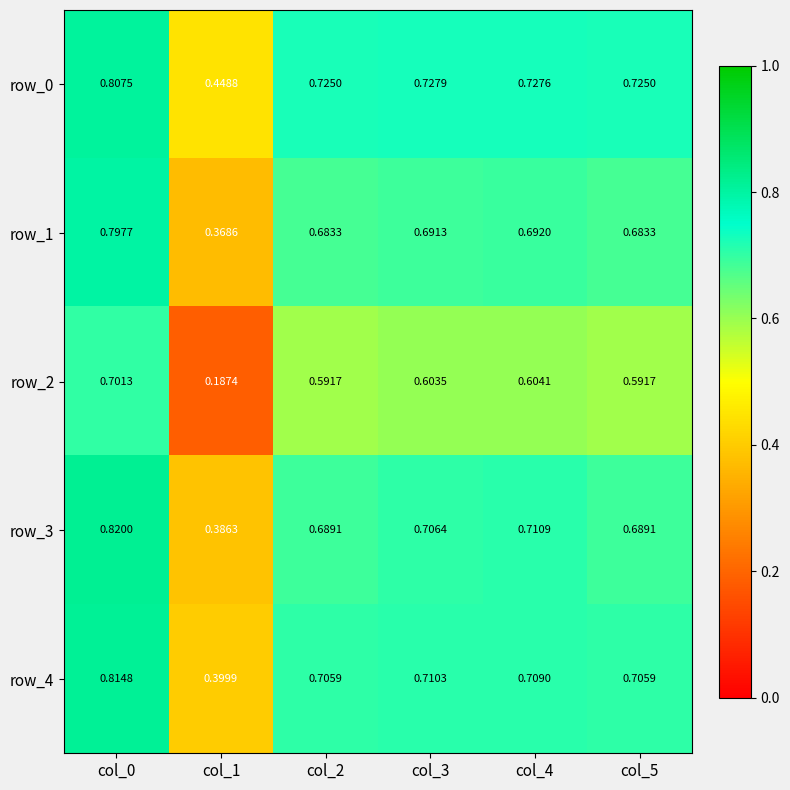

Count the number of data series in this chart.

5